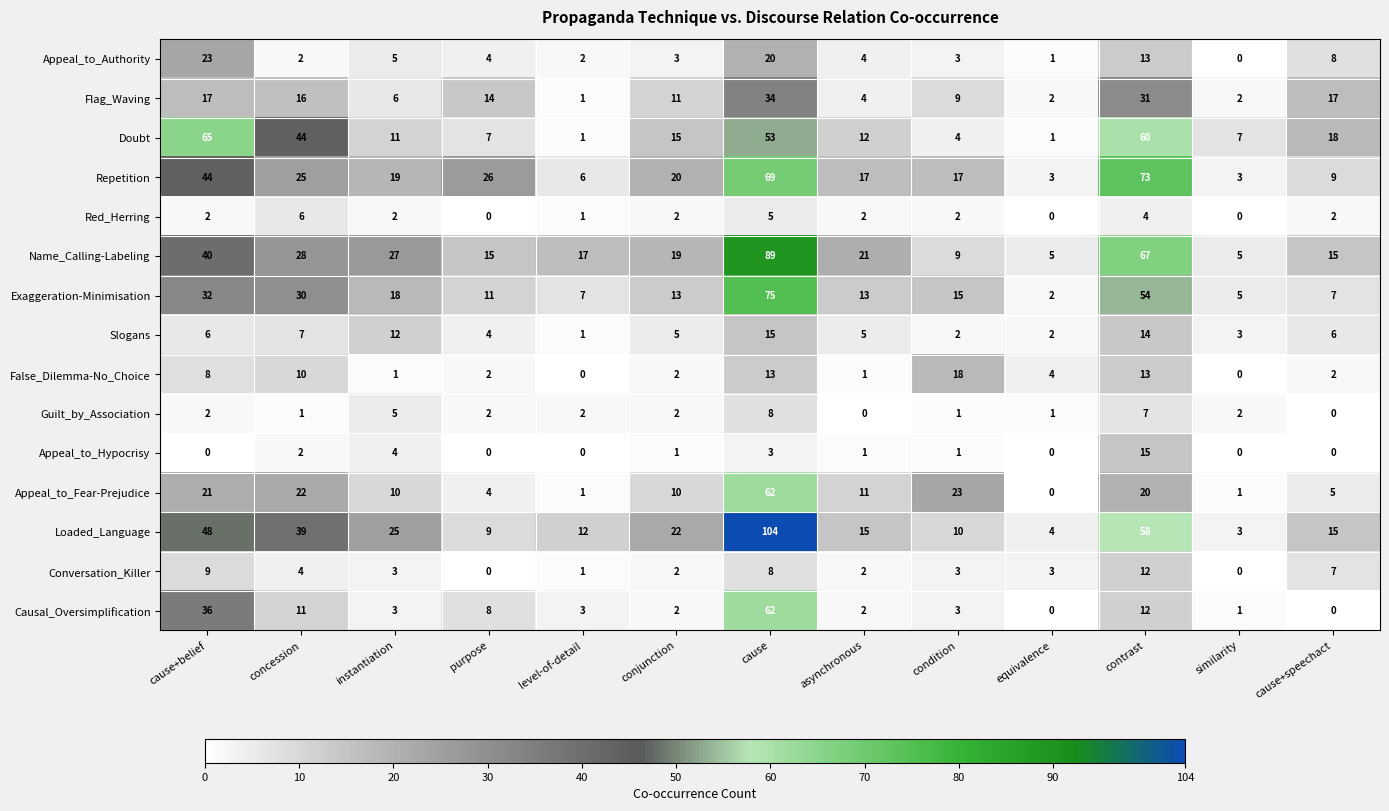

The Repetition series shows 3 at similarity. True or false?

True